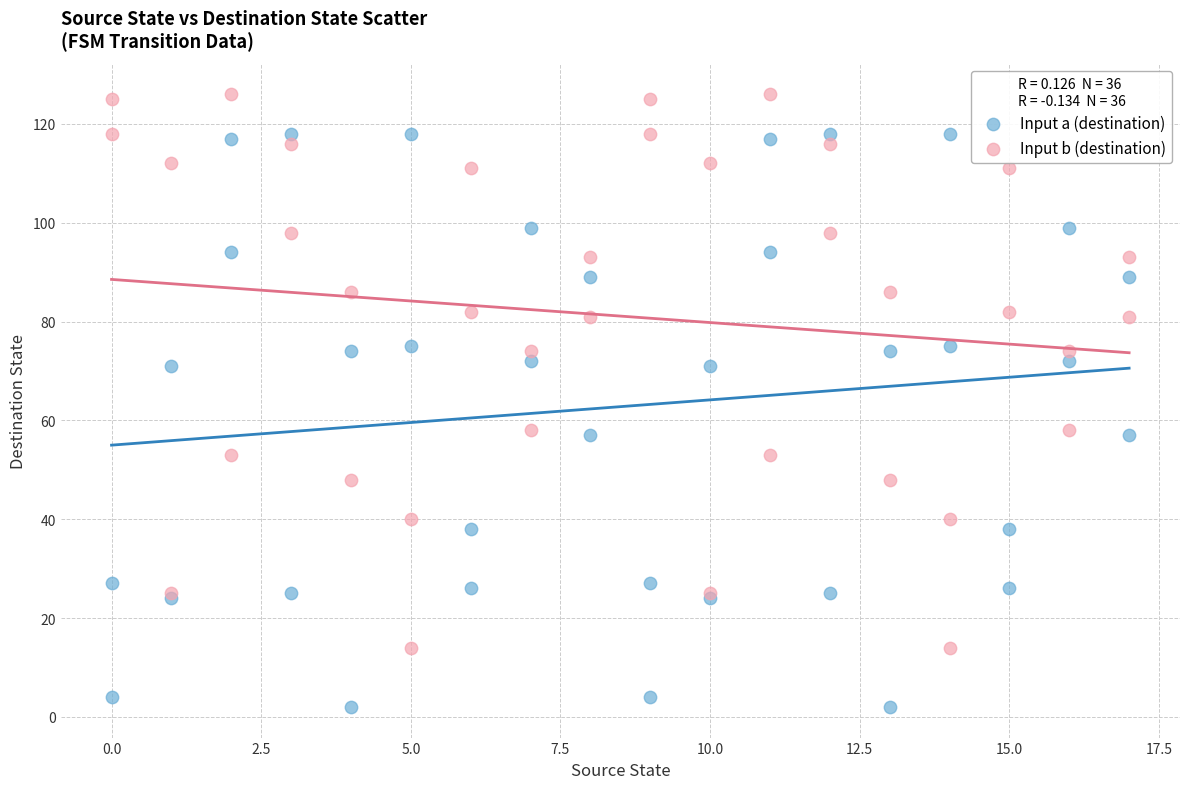

Which series reaches the maximum Y coordinate?

Input b (destination)